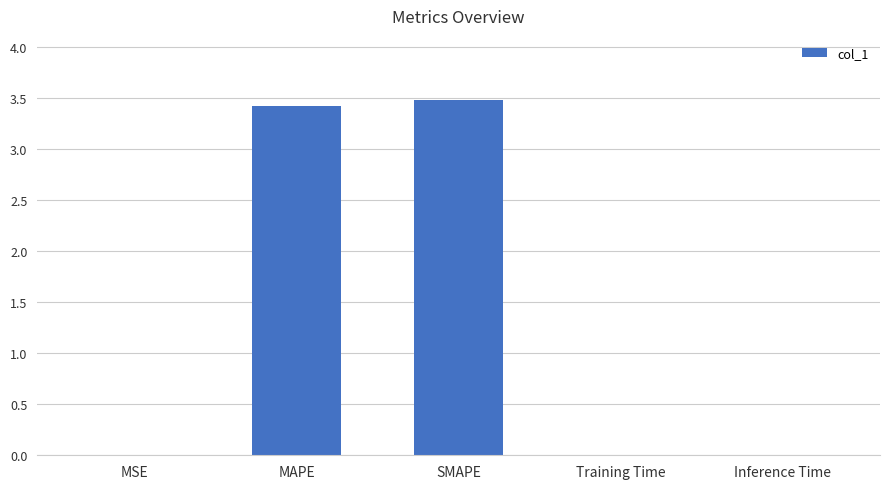

Are the bars horizontal?

No